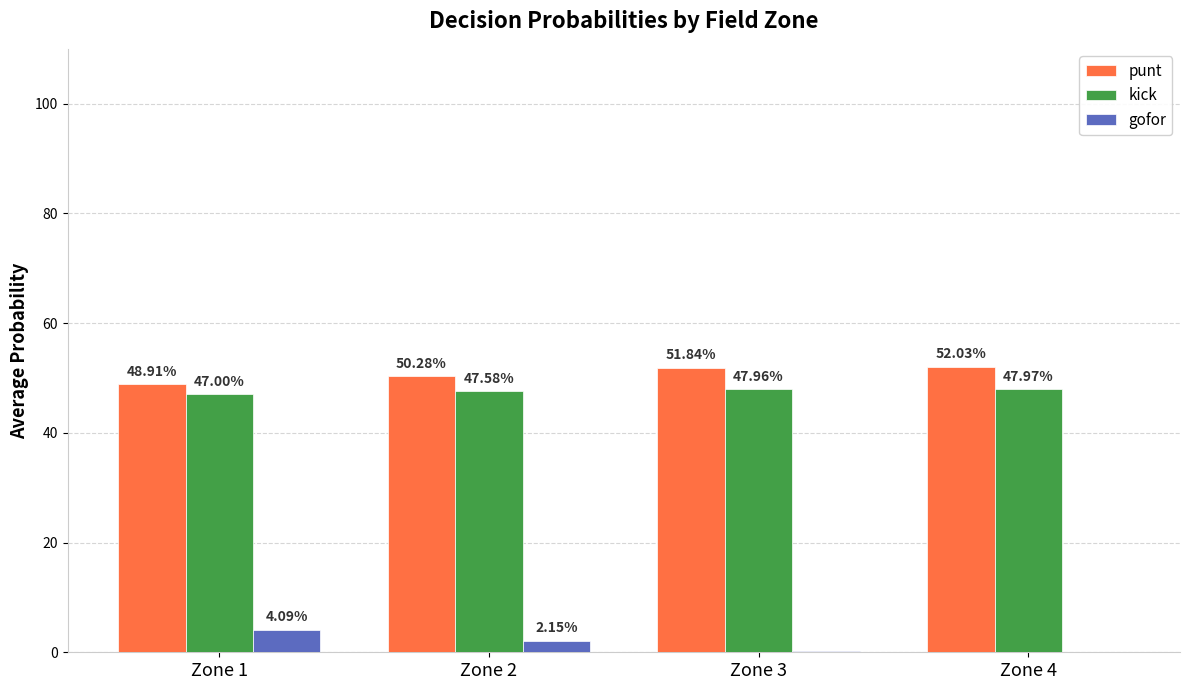

What is the approximate value of punt at Zone 4?

0.5